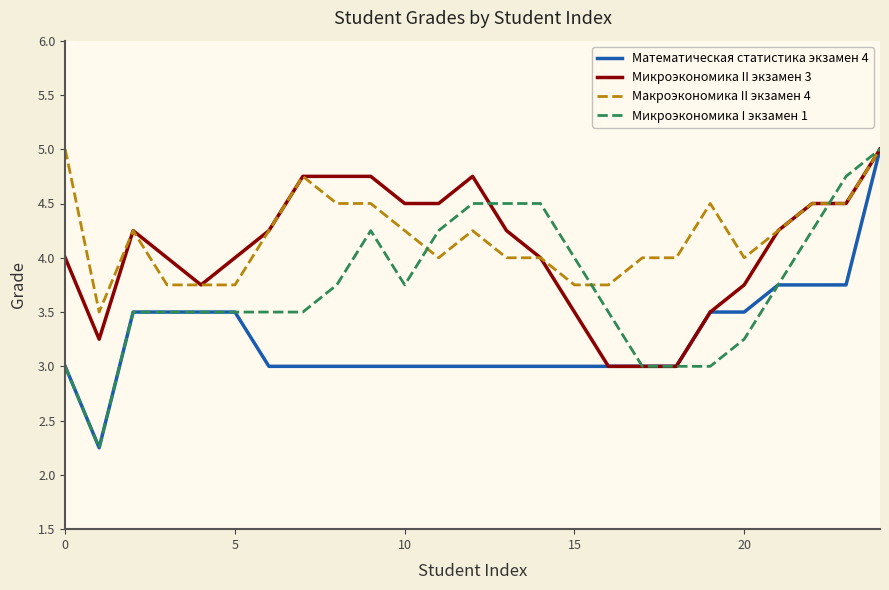

What is the greatest value displayed?

5.0